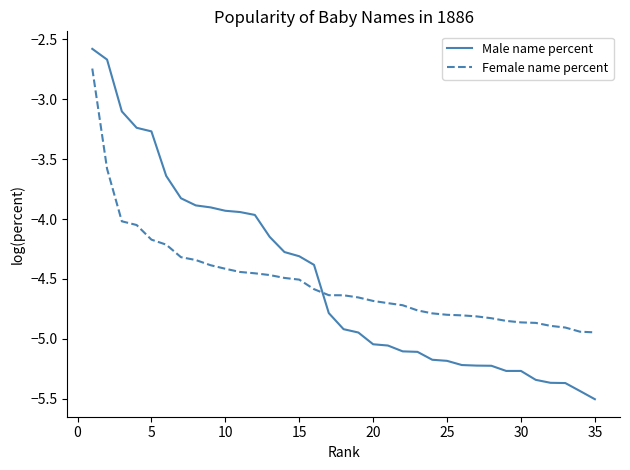

Rank the series by their maximum value, from lowest to highest.

Female name percent, Male name percent